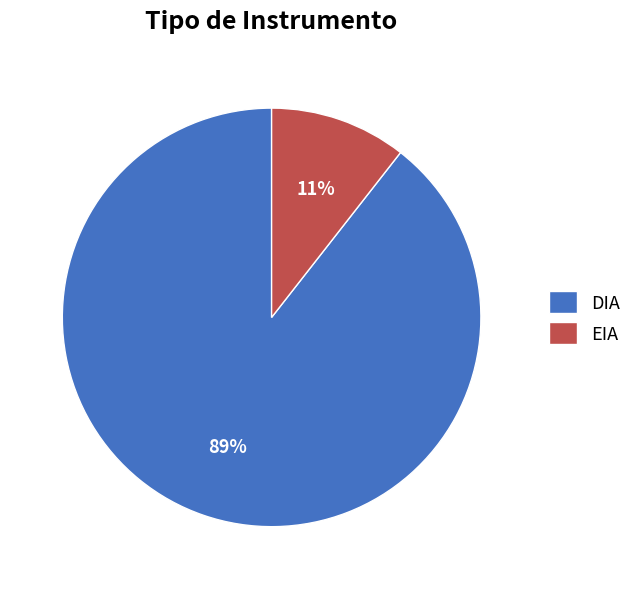

Does DIA account for over 50% of the chart?

Yes